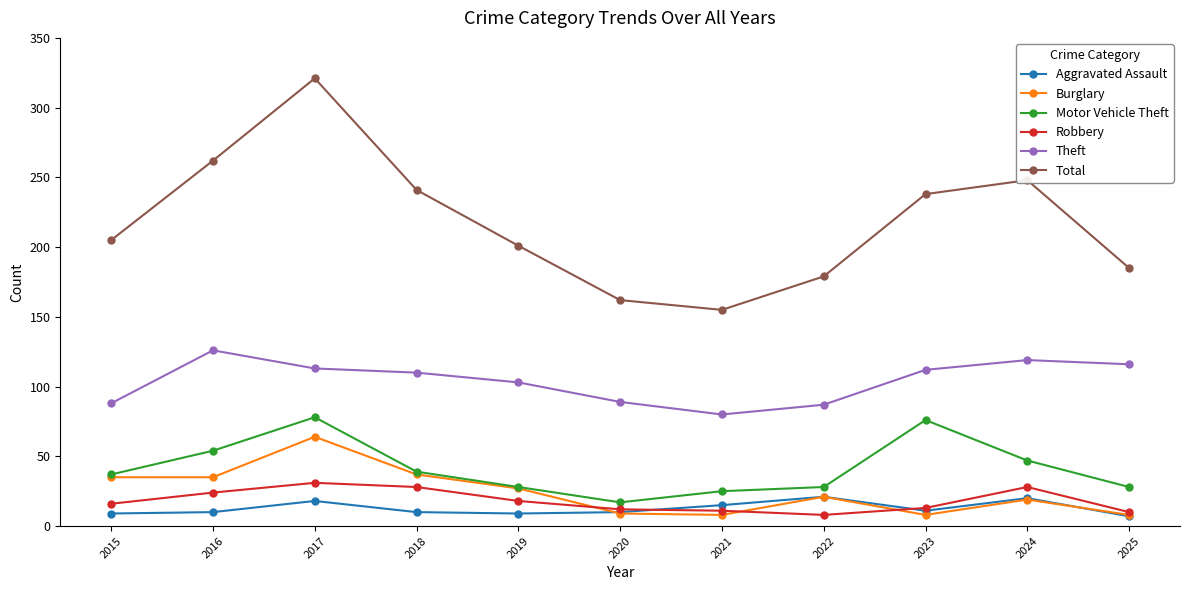

What is the total value across all series at 2021?

294